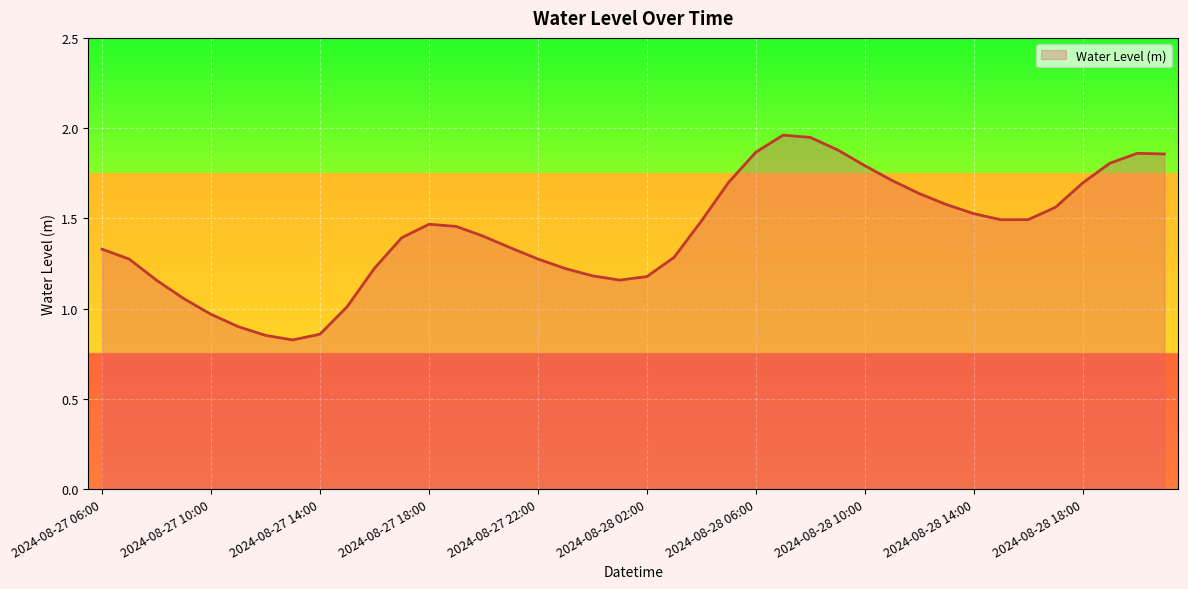

How many interior local peaks (higher than both neighbors) does the data have?

3